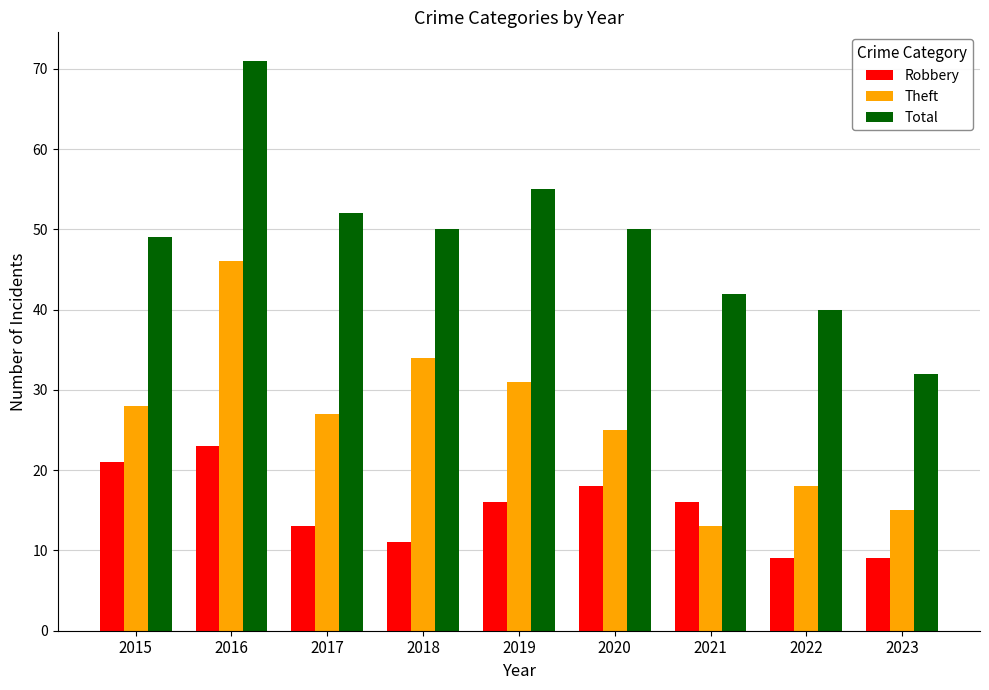

Which series changed the most between 2020 and 2021?

Theft